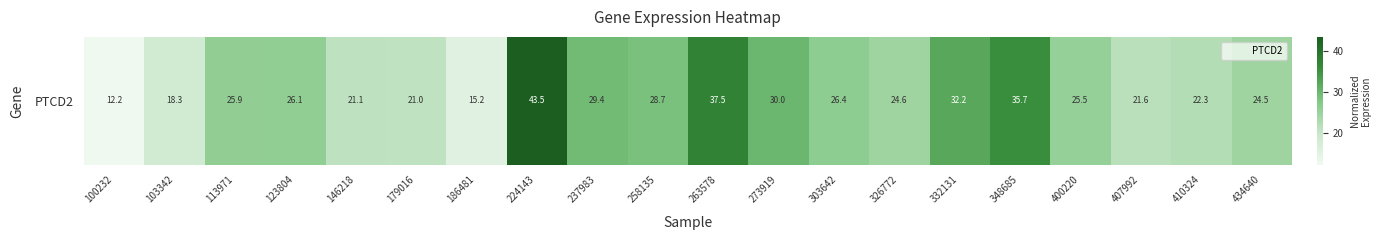

Which category has the highest value across all series?

224143